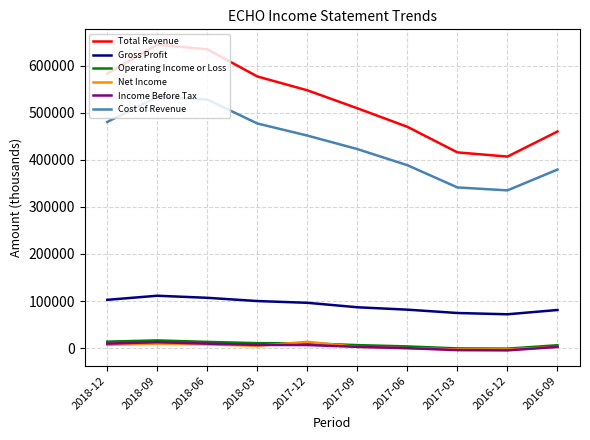

At which label does Income Before Tax first exceed 6400?

2018-12